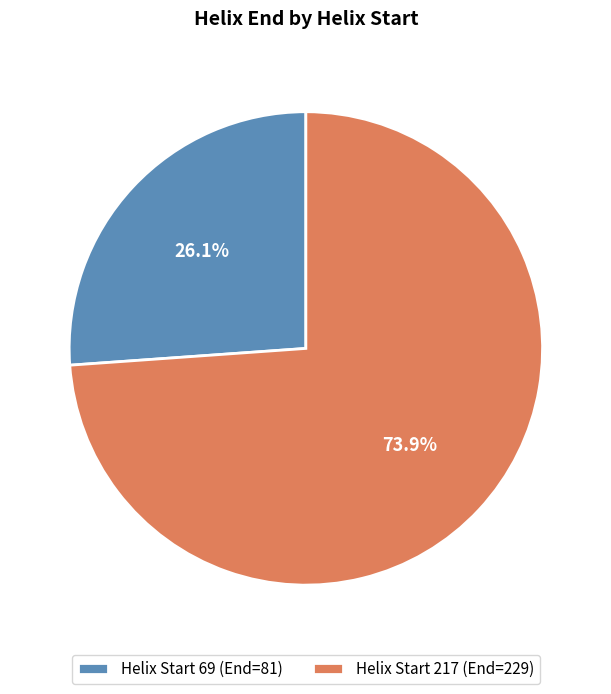

Which has a higher value, Helix Start 69 (End=81) or Helix Start 217 (End=229)?

Helix Start 217 (End=229)